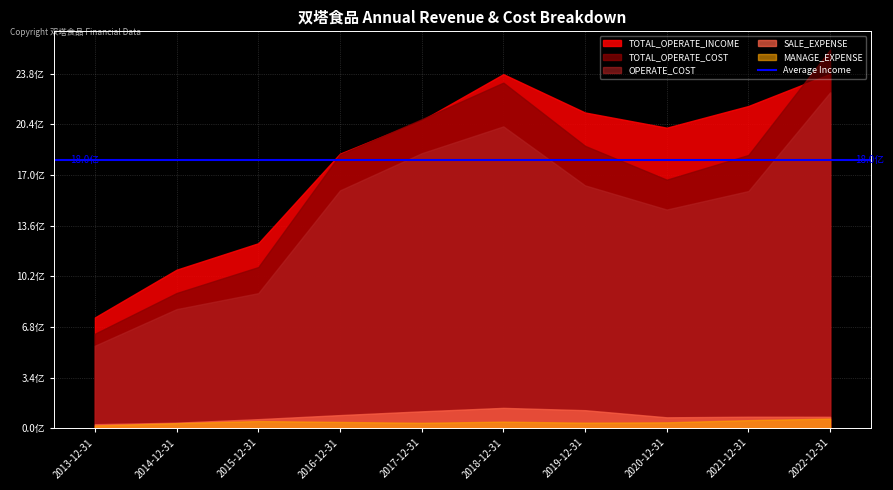

The value of MANAGE_EXPENSE at 2014-12-31 is 52247148.0. True or false?

False